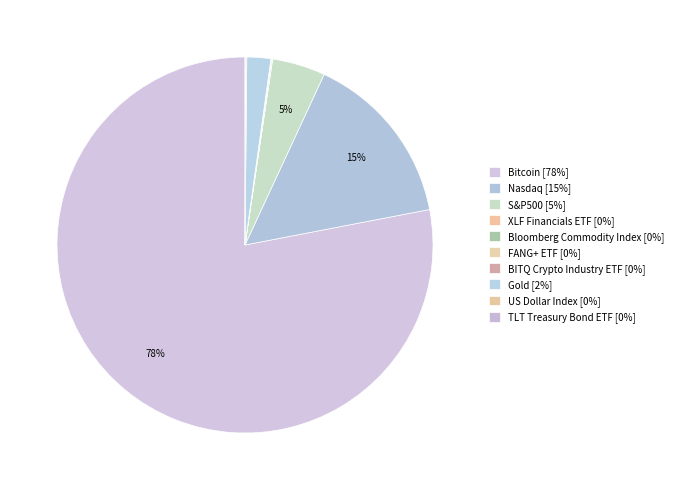

To the nearest percent, what is the combined percentage of TLT Treasury Bond ETF and Nasdaq?

15%